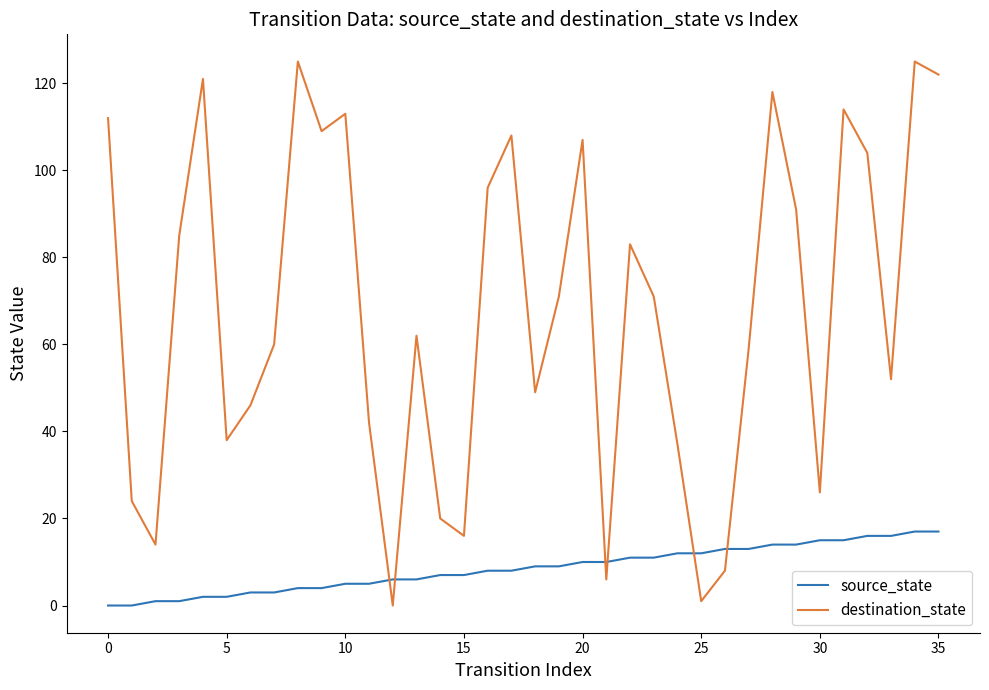

What is the maximum value shown in the chart?

125